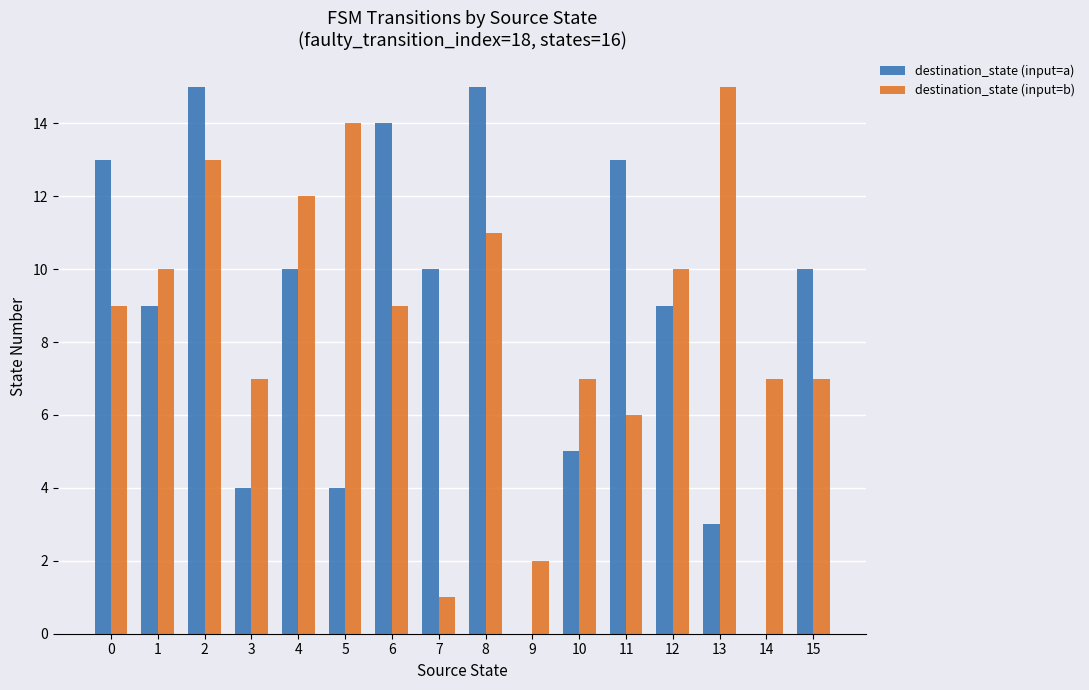

Are the bars horizontal?

No